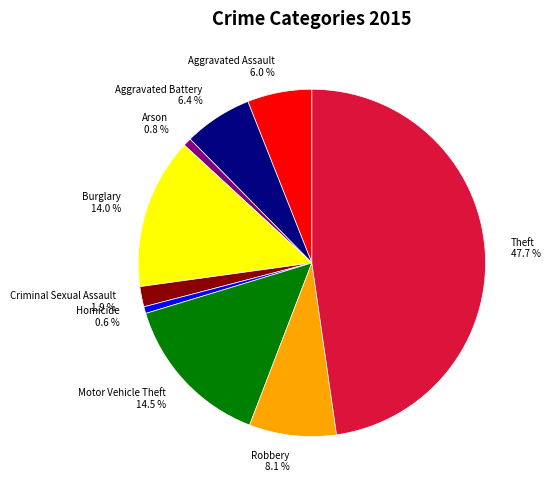

To the nearest percent, what percentage of the pie is Motor Vehicle Theft?

14%